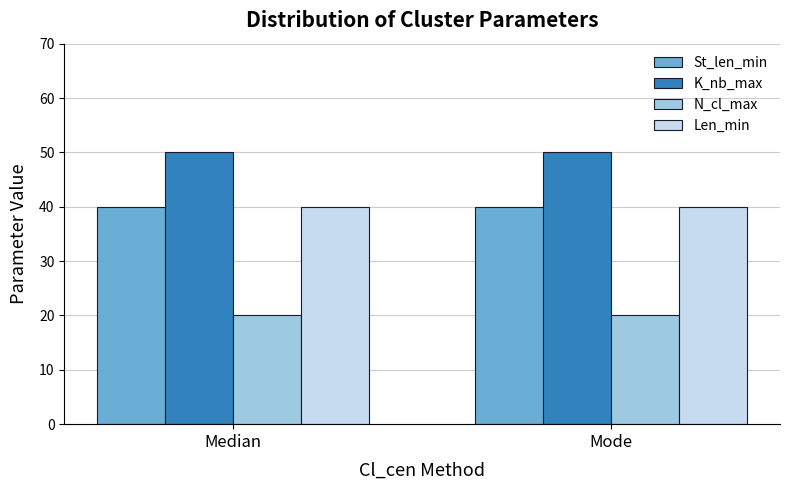

What is the spread (max minus min) of values at Mode?

30